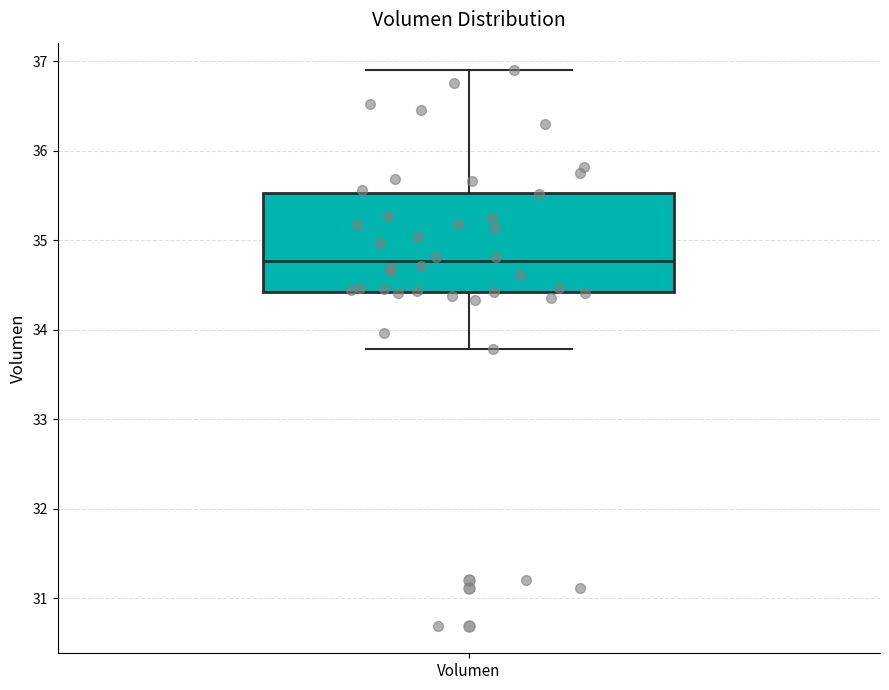

Where does the median line of the box for Volumen sit on the y-axis? The values are not printed on the chart, so give them approximately, as read against the axis.

34.8